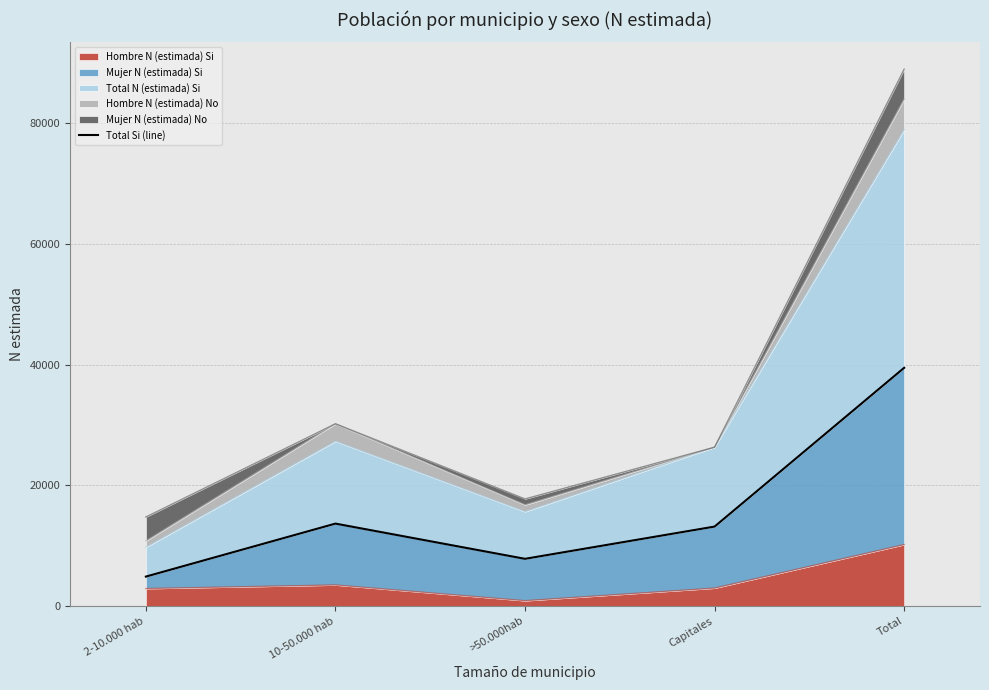

Count the number of values greater than 13157.

2